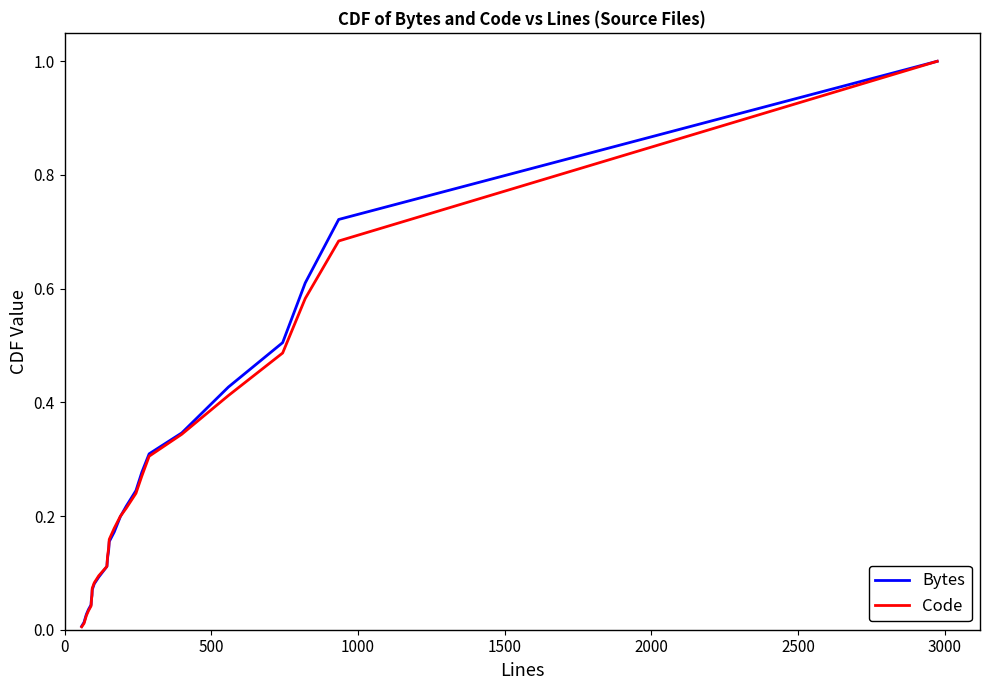

Which series has the largest range (max minus min)?

Code